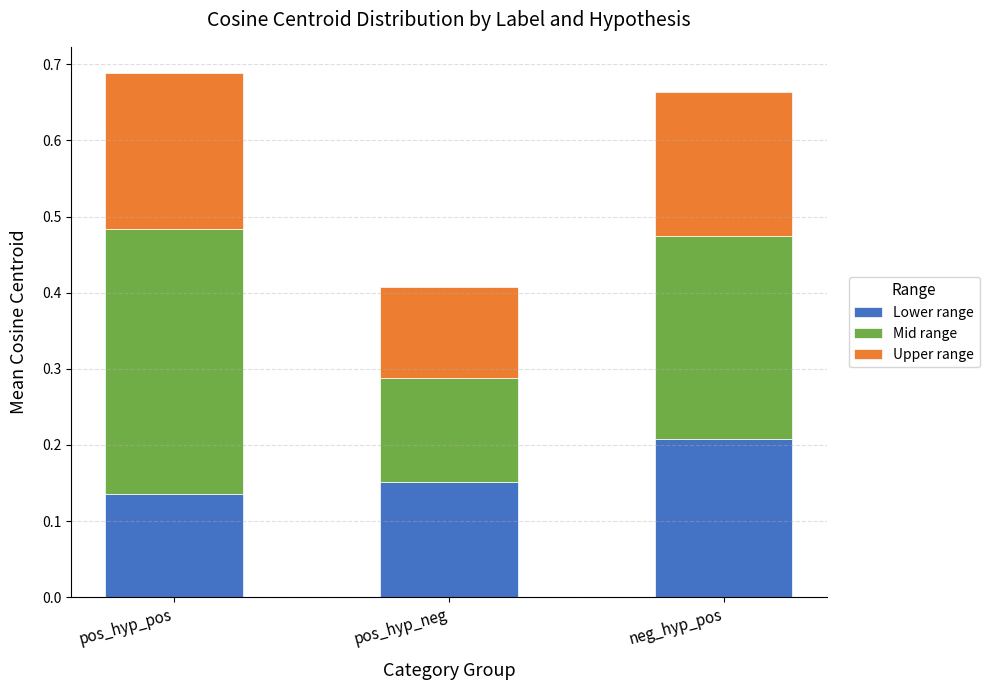

Is it true that Lower range equals 0.2 at neg_hyp_pos?

True